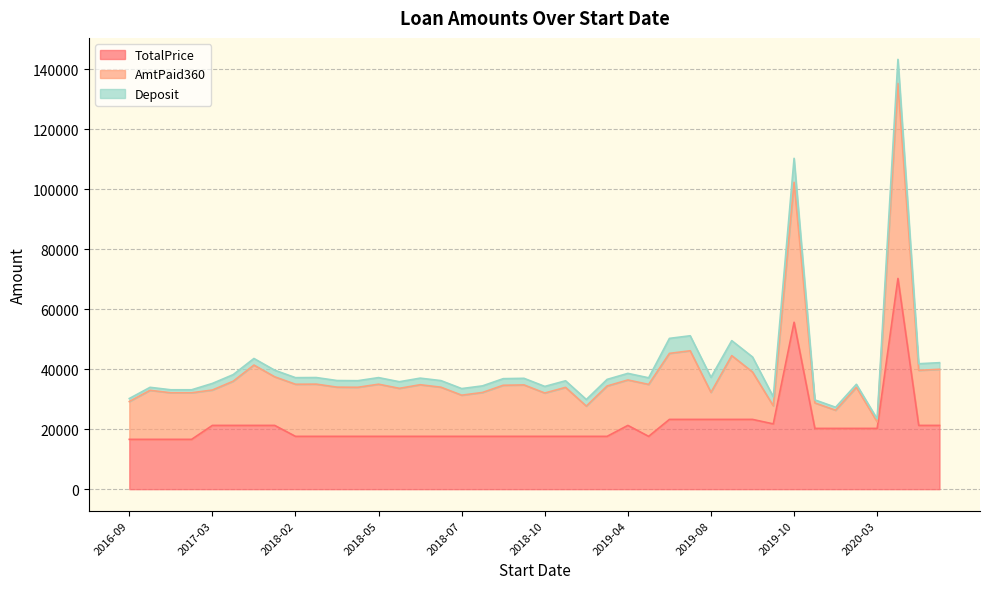

What is the lowest value of the TotalPrice series?

16600